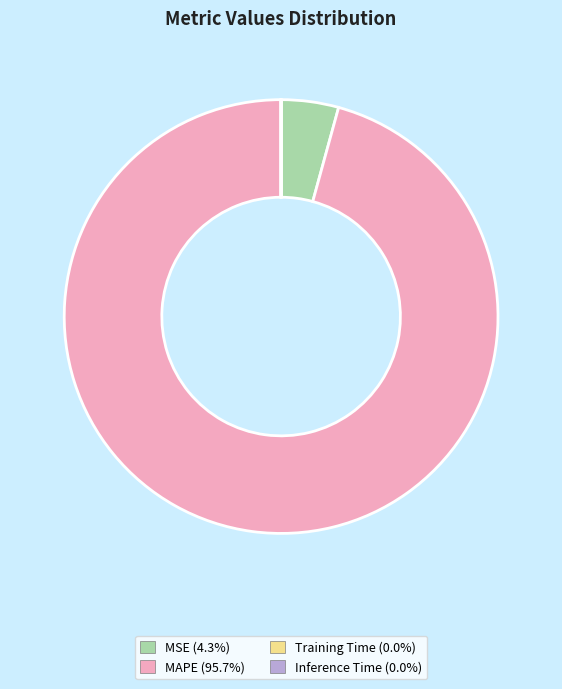

Does MSE represent more than half of the total?

No